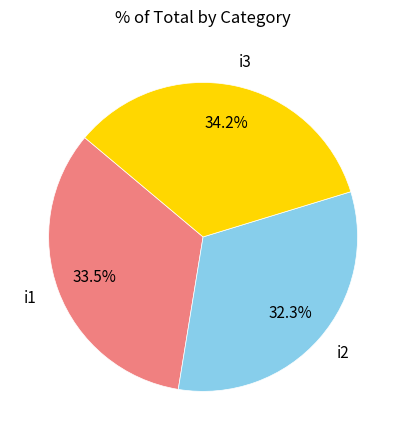

Is there any slice that represents more than half of the pie?

No